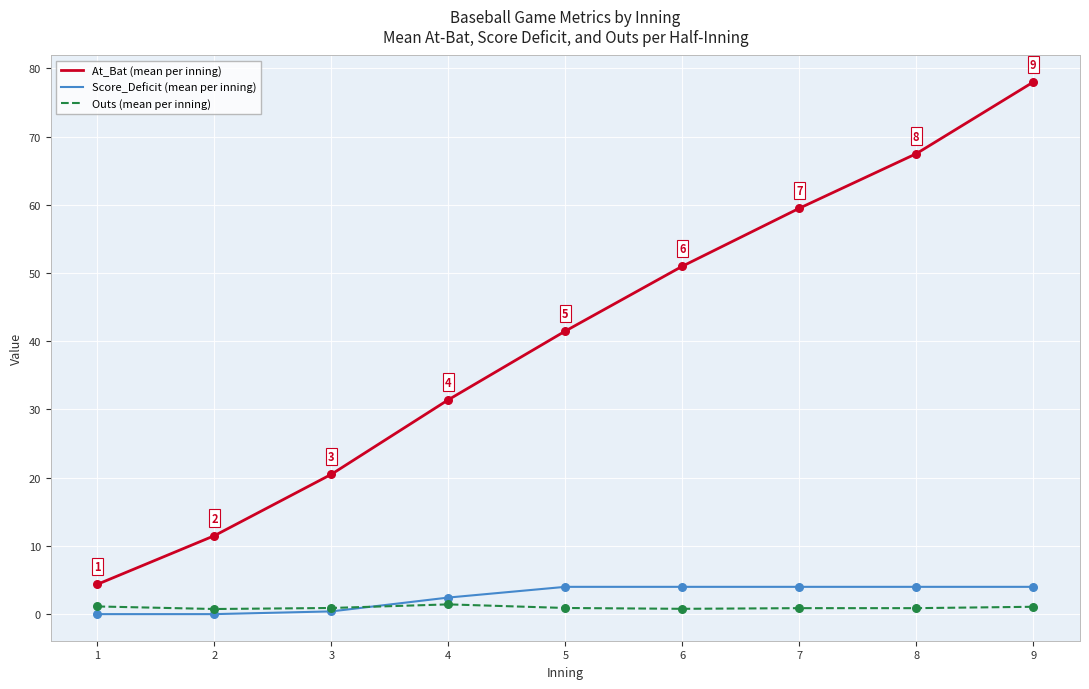

Which series changed the most between 2 and 4?

At_Bat (mean per inning)